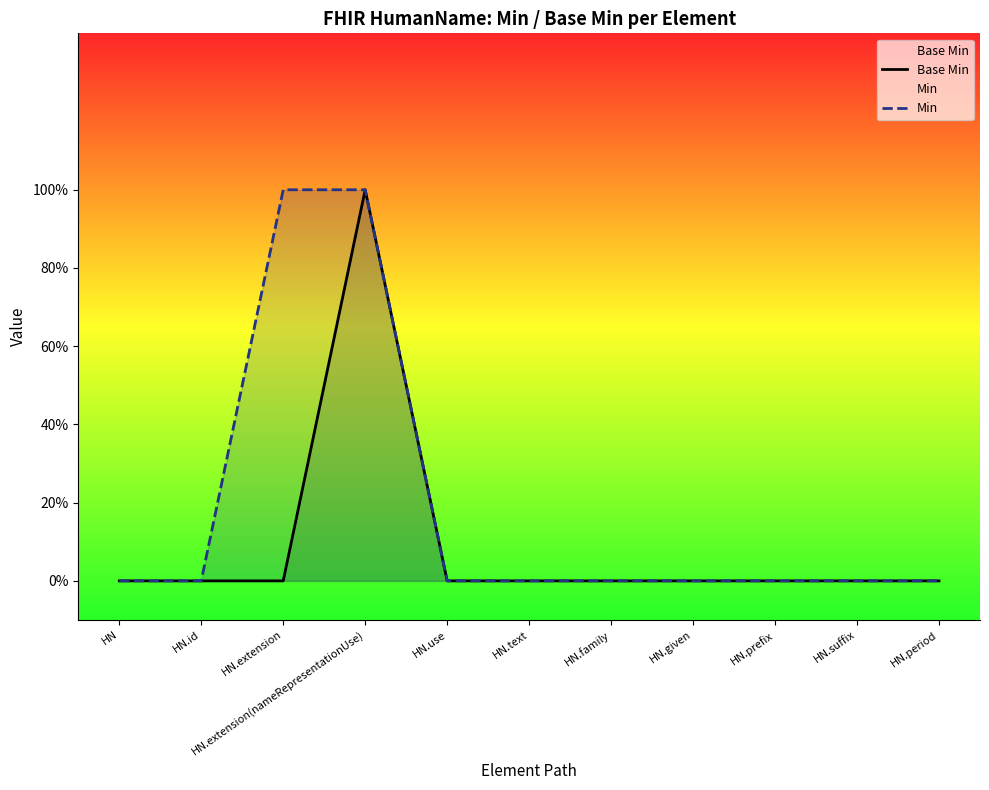

What are all the series names shown in the legend?

Base Min, Min